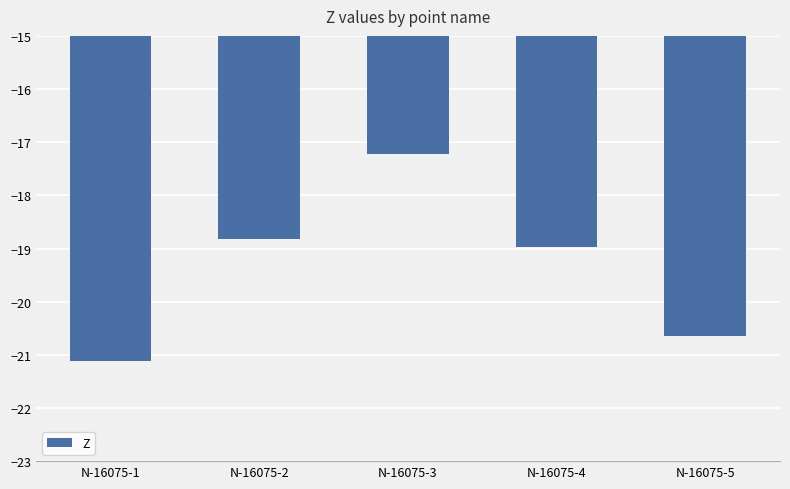

True or false: the data shows -18.8 at N-16075-2.

True